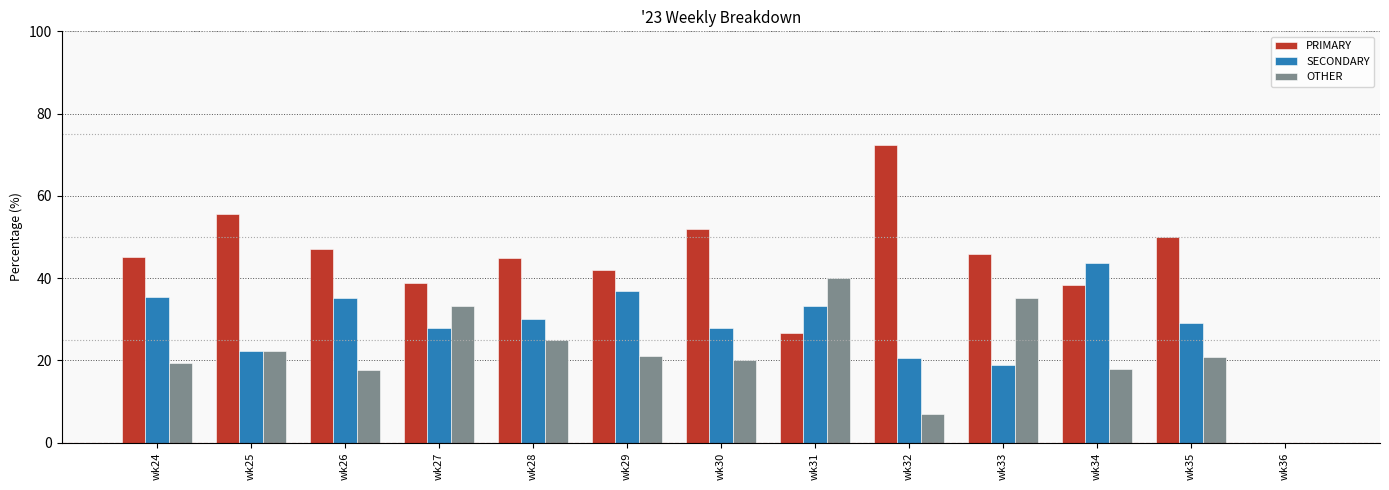

Read the OTHER value at wk24.

19.4